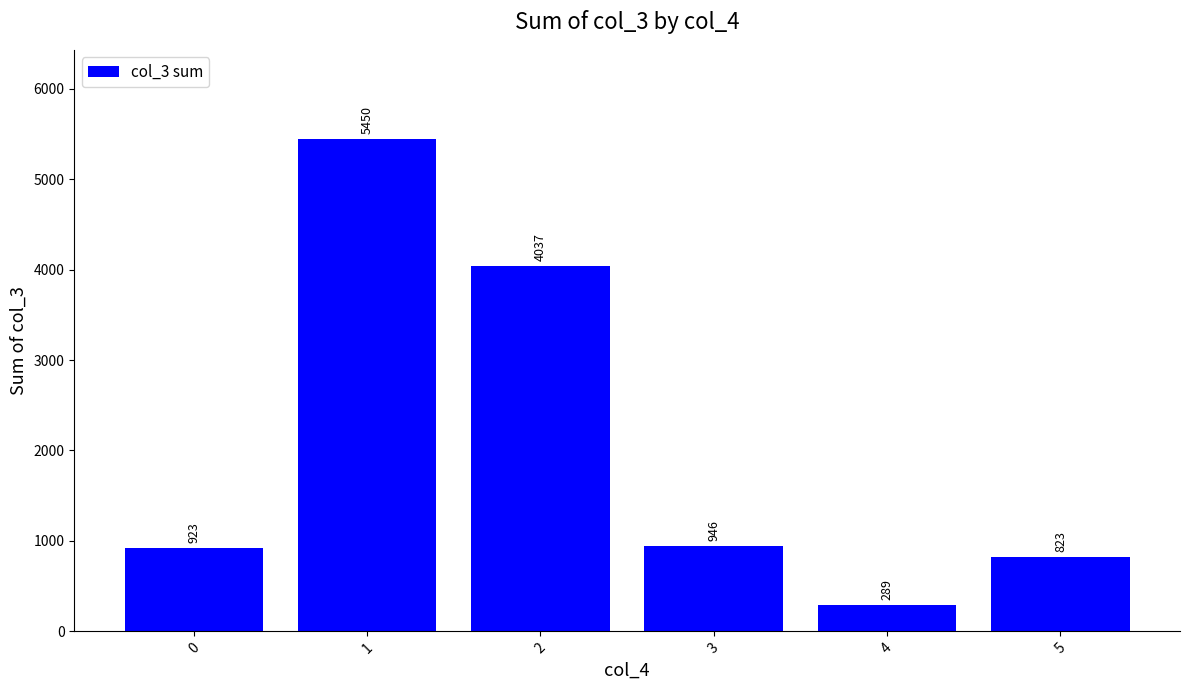

Does the chart contain any negative values?

No